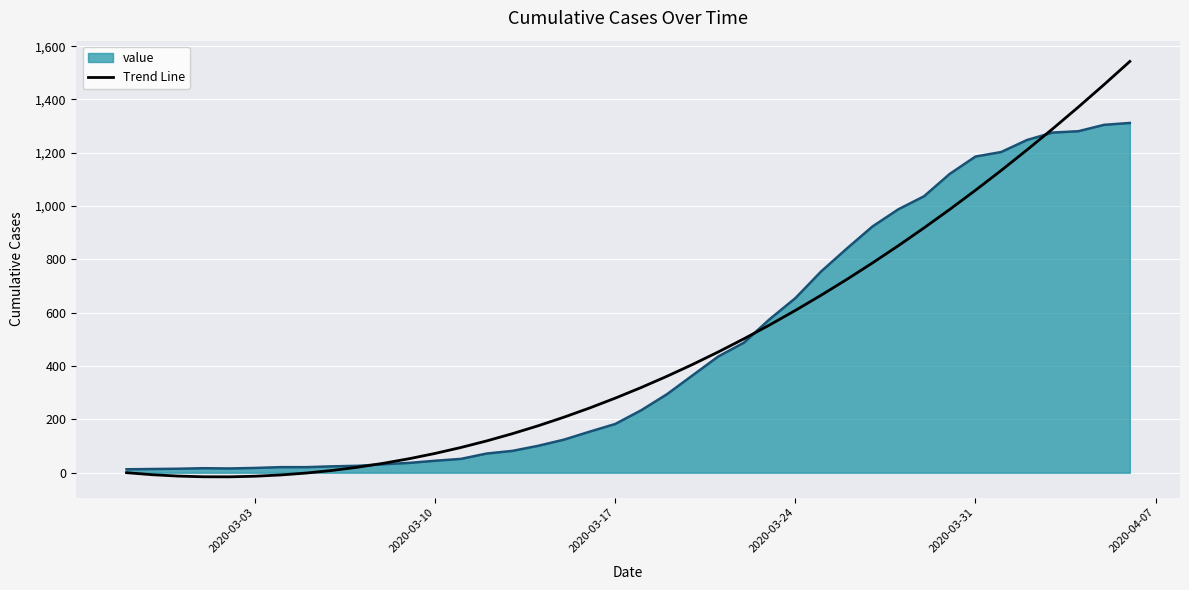

What is the maximum value shown in the chart?

1542.8